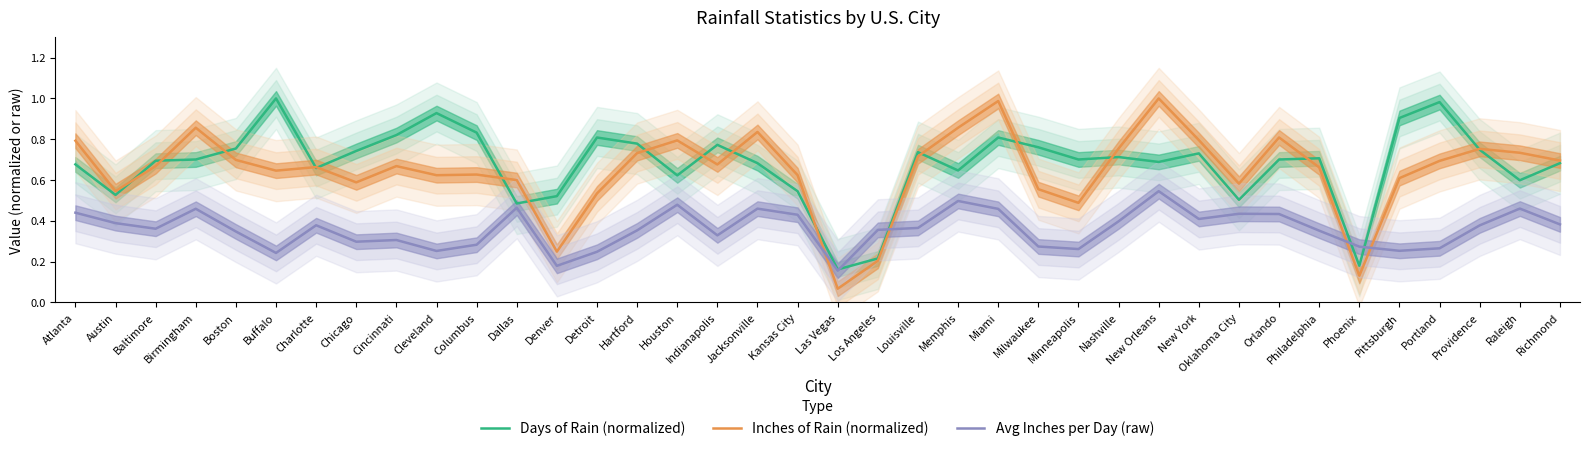

What is the sum of all Days of Rain (normalized) values?

25.7